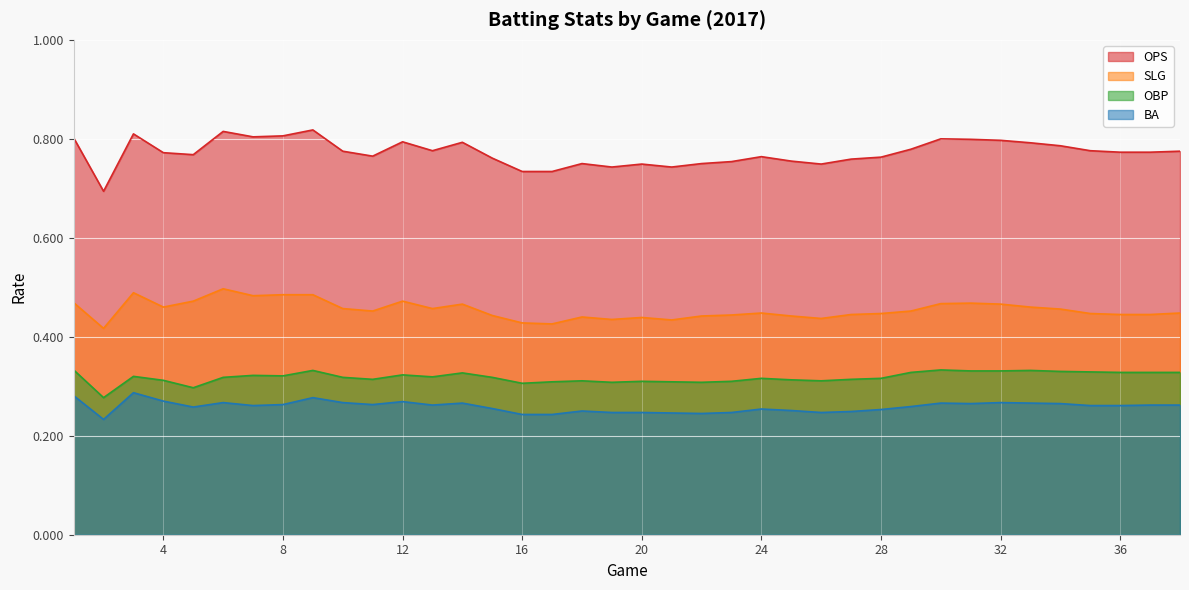

At which category is the sum across all series the highest?

9